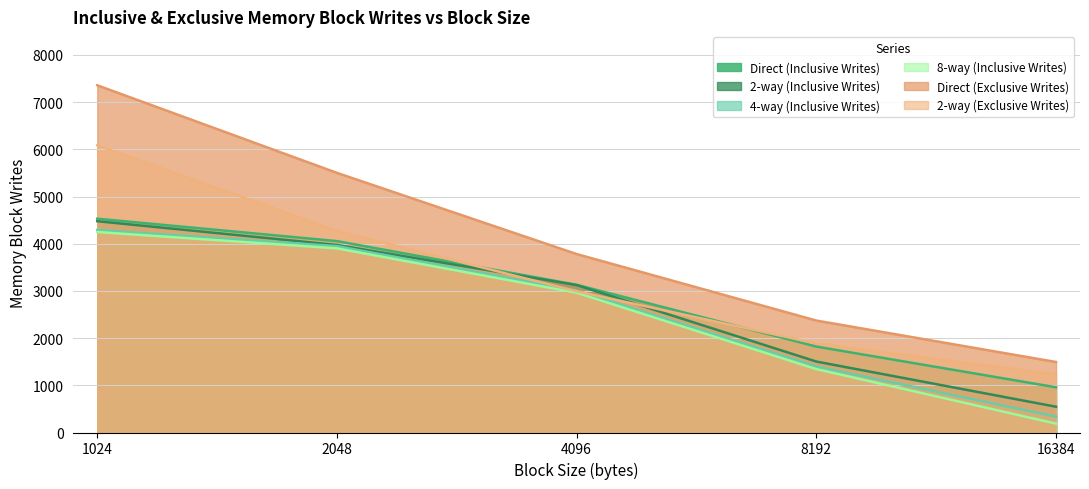

The value of 4-way (Inclusive Writes) at 16384 is 337. True or false?

True